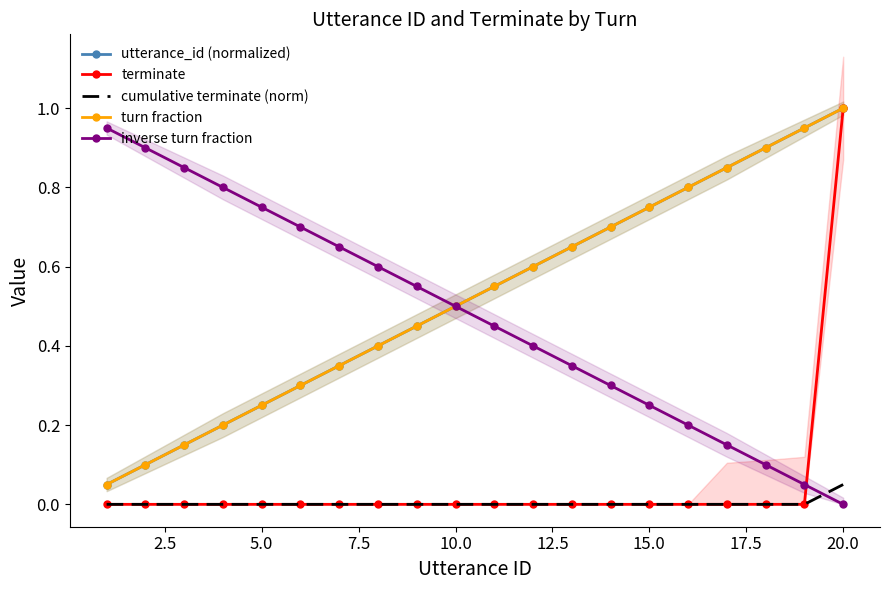

Which series changed the most between 22.5 and 17?

utterance_id (normalized)